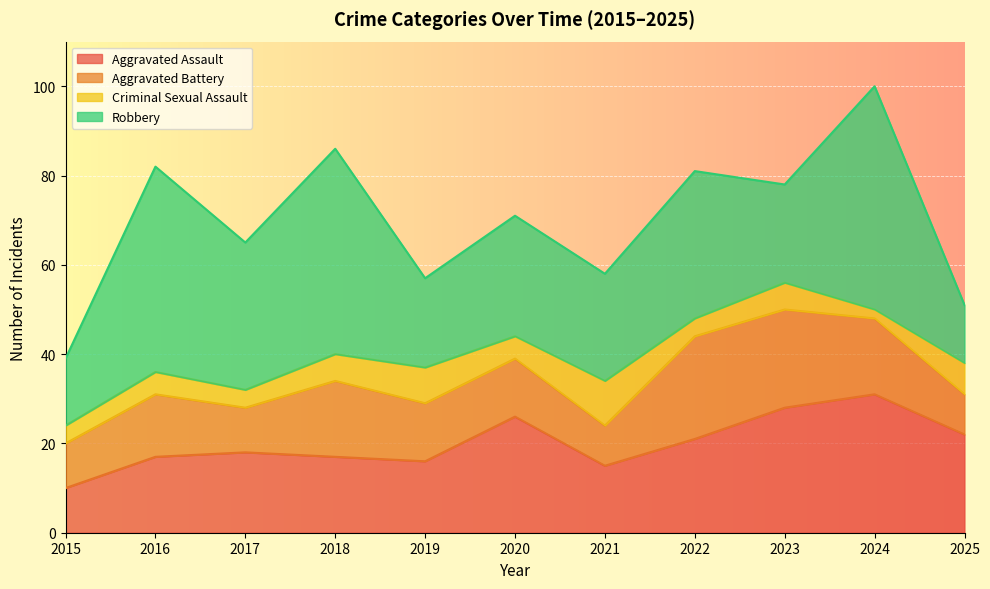

Which category has the highest value in the Aggravated Assault series?

2024